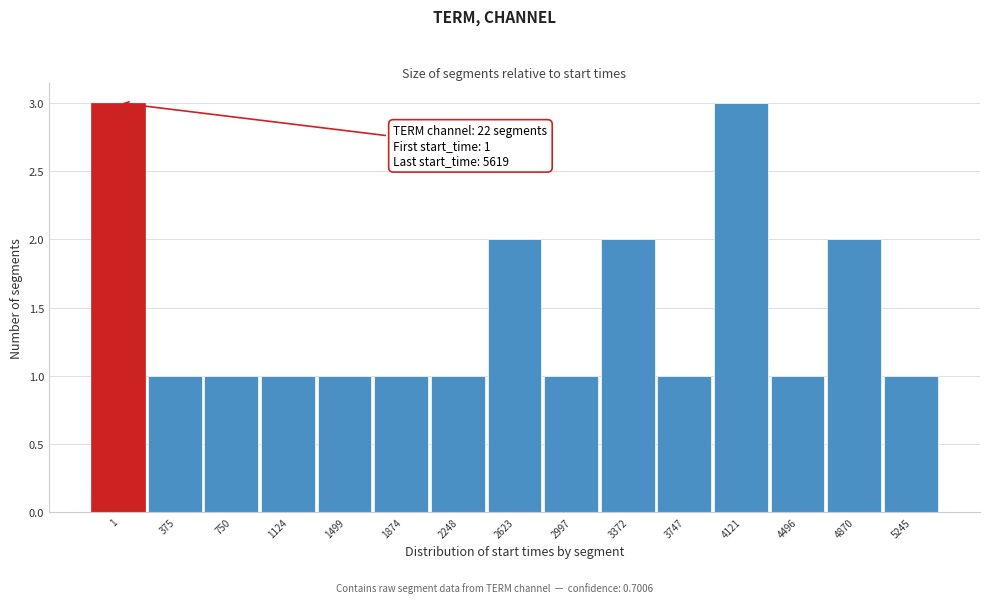

Reading right to left, list all the values displayed in this chart.

1	2	1	3	1	2	1	2	1	1	1	1	1	1	3